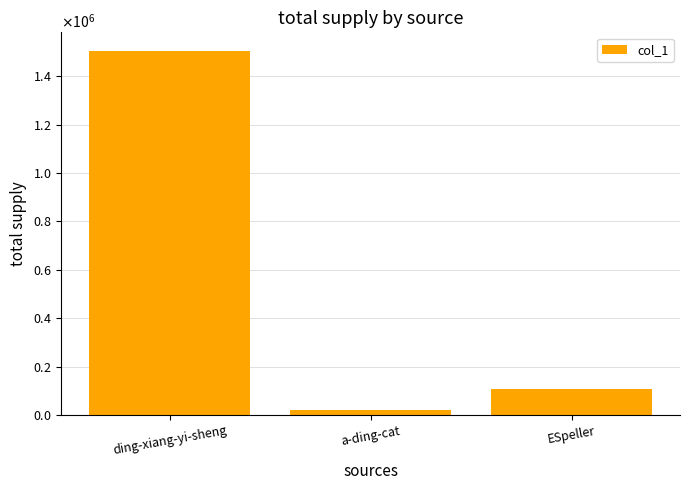

Are the bars horizontal?

No